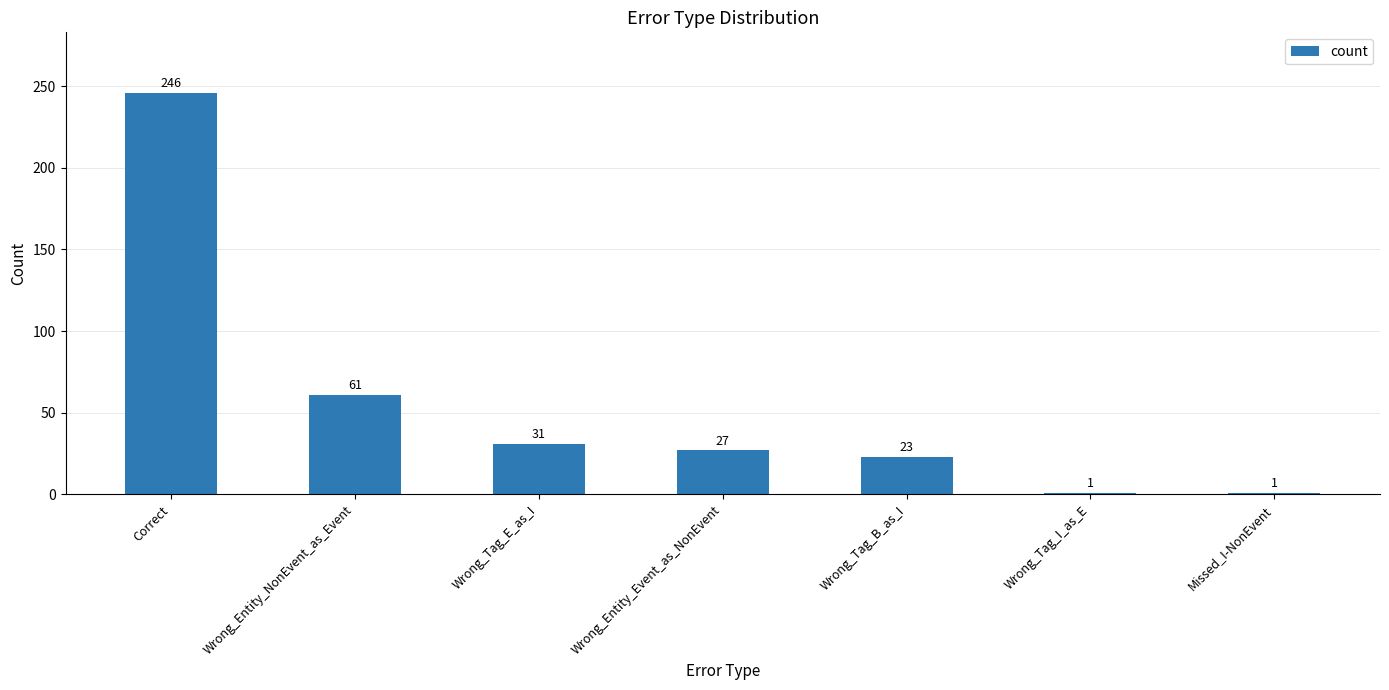

What is the label of the 7th bar from the right?

Correct